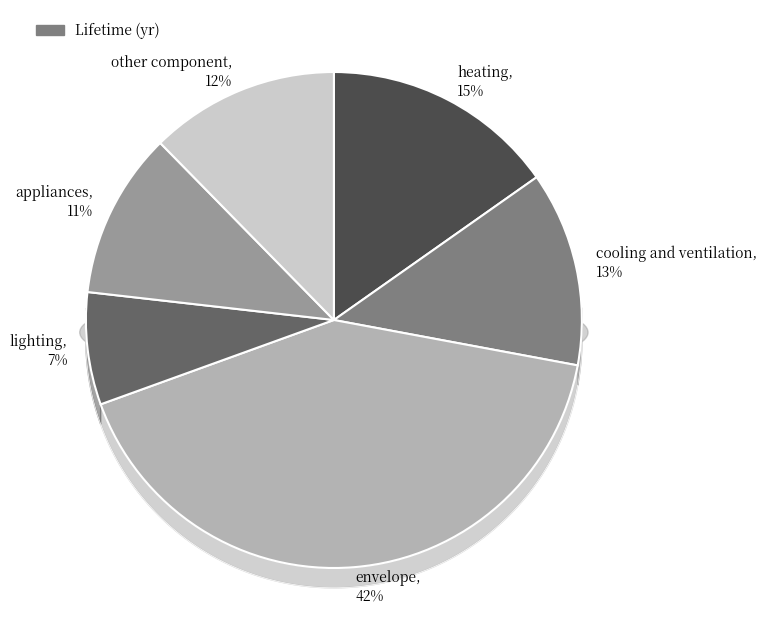

To the nearest percent, what percentage of the pie is lighting?

7%